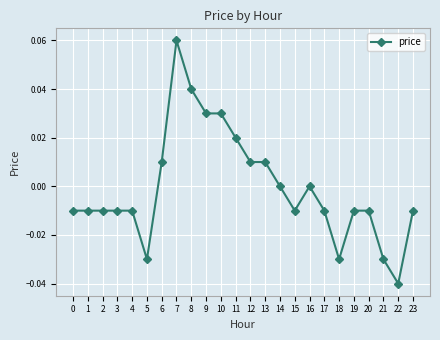

True or false: there are more than 0 points higher than both neighbors.

True